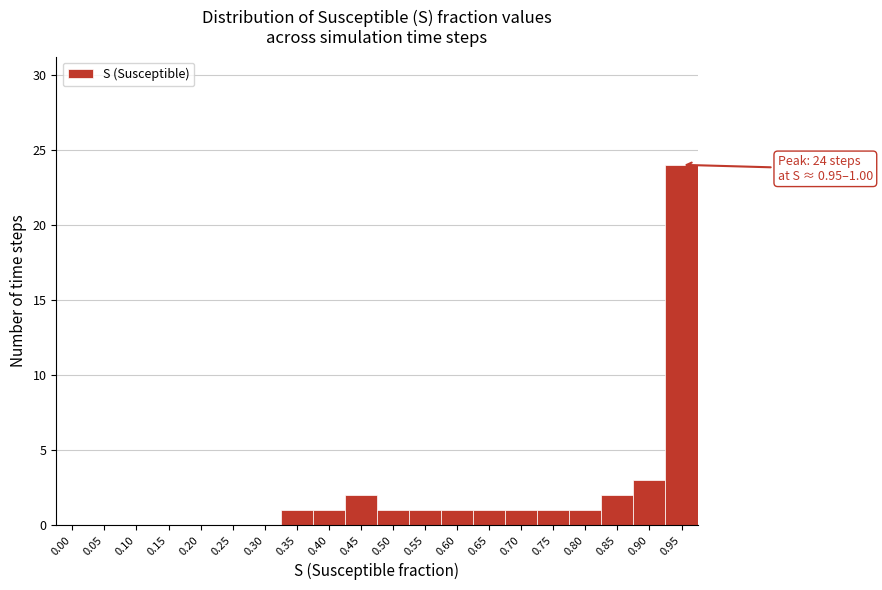

Reading left to right, list all the values displayed in this chart.

0.00=0	0.05=0	0.10=0	0.15=0	0.20=0	0.25=0	0.30=0	0.35=1	0.40=1	0.45=2	0.50=1	0.55=1	0.60=1	0.65=1	0.70=1	0.75=1	0.80=1	0.85=2	0.90=3	0.95=24